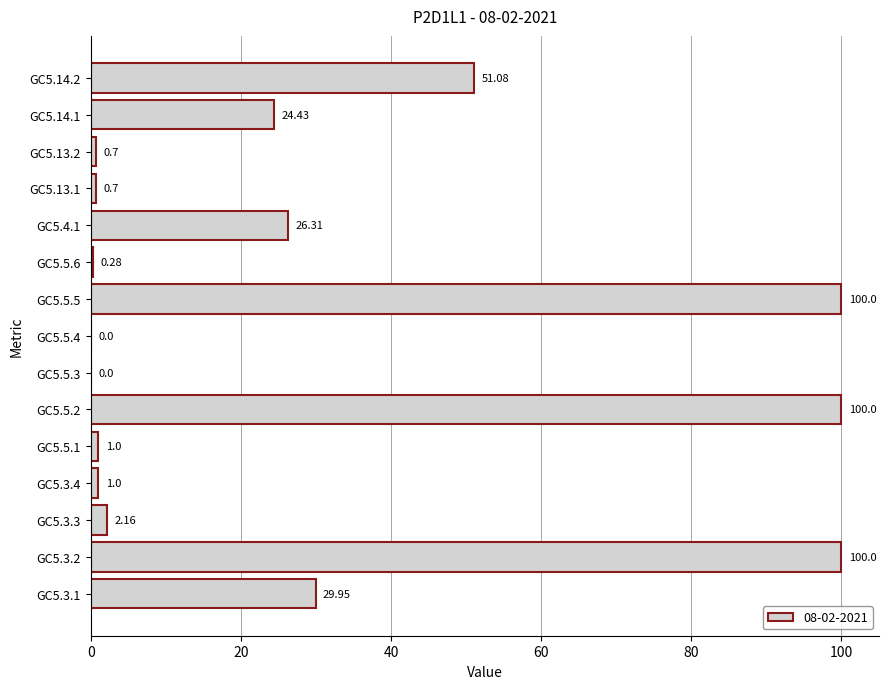

Is it true that the value at GC5.14.1 is 24.4?

True